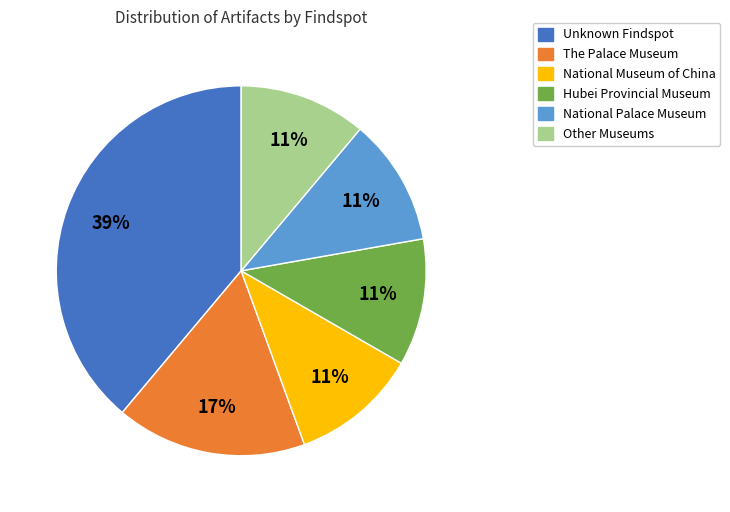

Is there any slice that represents more than half of the pie?

No